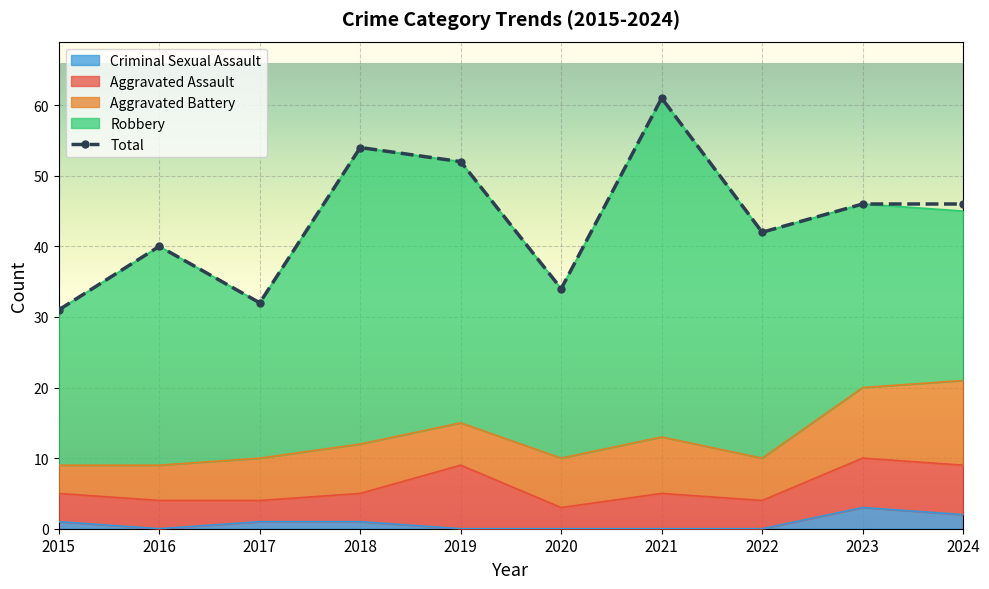

Reading left to right, list all the values displayed in this chart.

Aggravated Assault: 4	4	3	4	9	3	5	4	7	7
Aggravated Battery: 4	5	6	7	6	7	8	6	10	12
Criminal Sexual Assault: 1	0	1	1	0	0	0	0	3	2
Robbery: 22	31	22	42	37	24	48	32	26	24
Total: 31	40	32	54	52	34	61	42	46	46